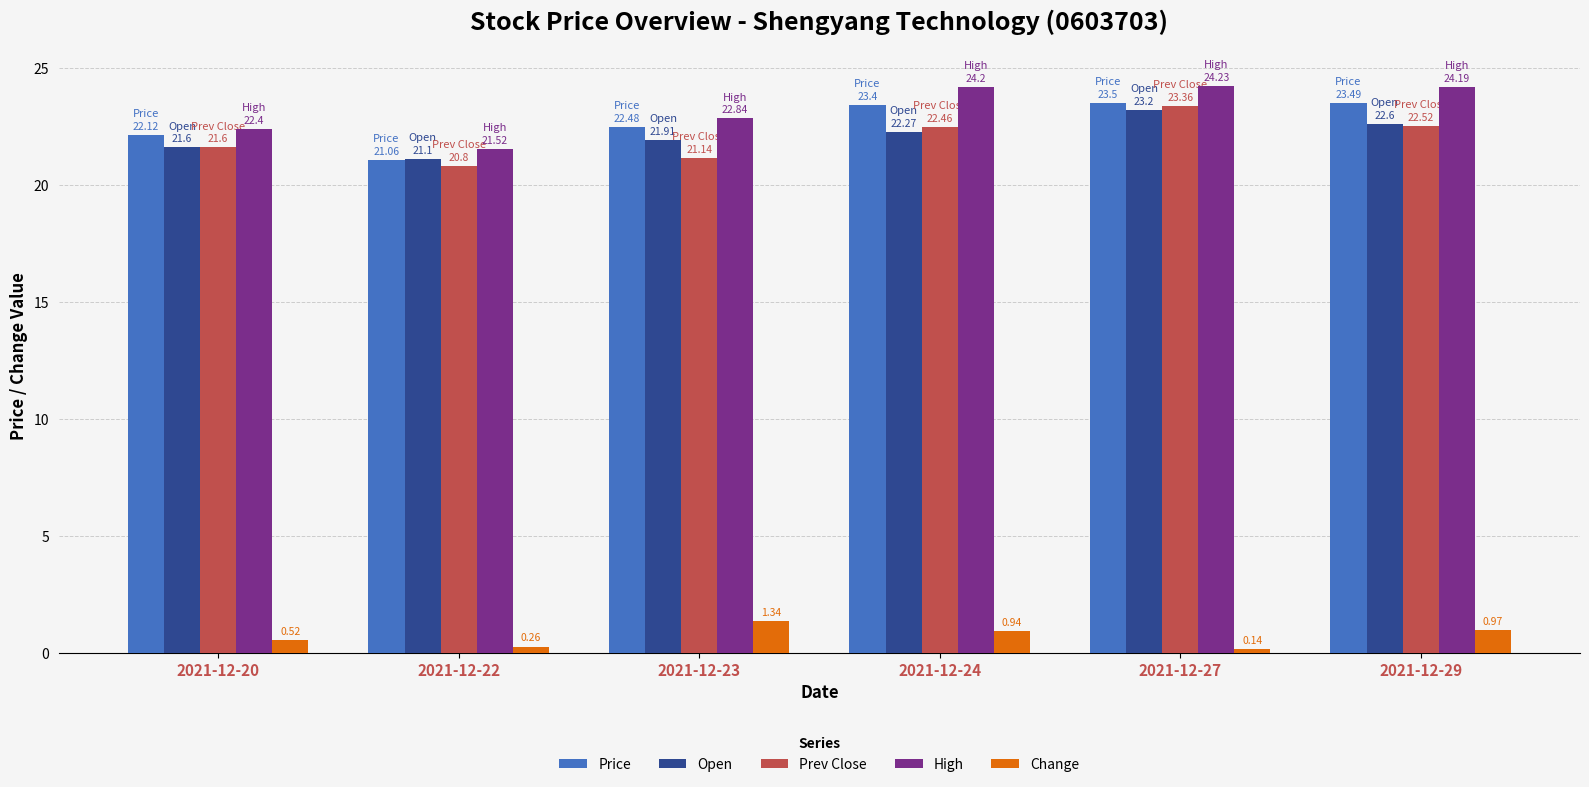

What is the maximum value shown in the chart?

24.2